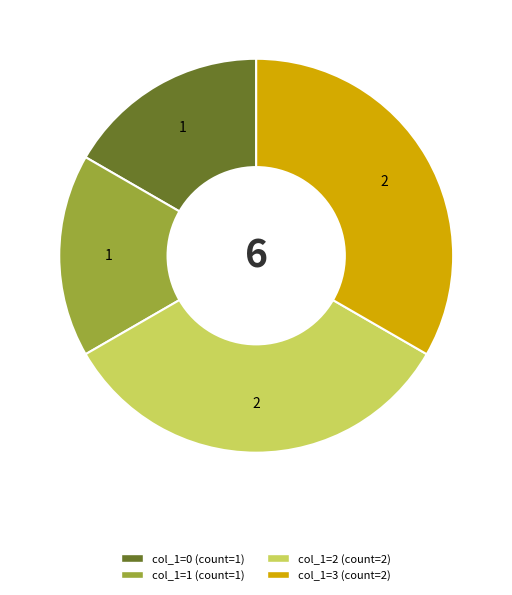

Does any single category account for the majority?

No